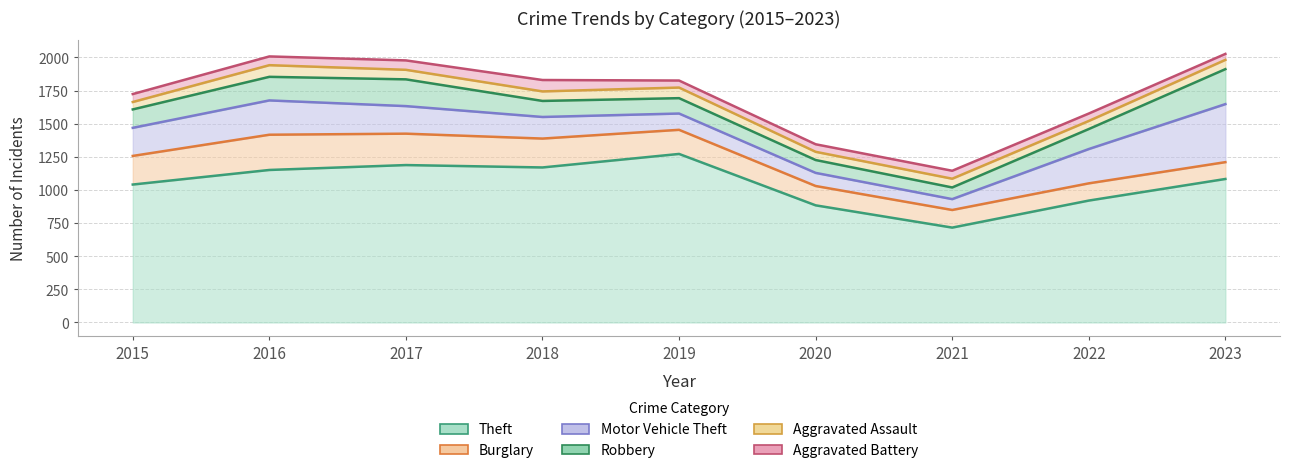

What is the difference between the Aggravated Assault values at 2021 and 2017?

6